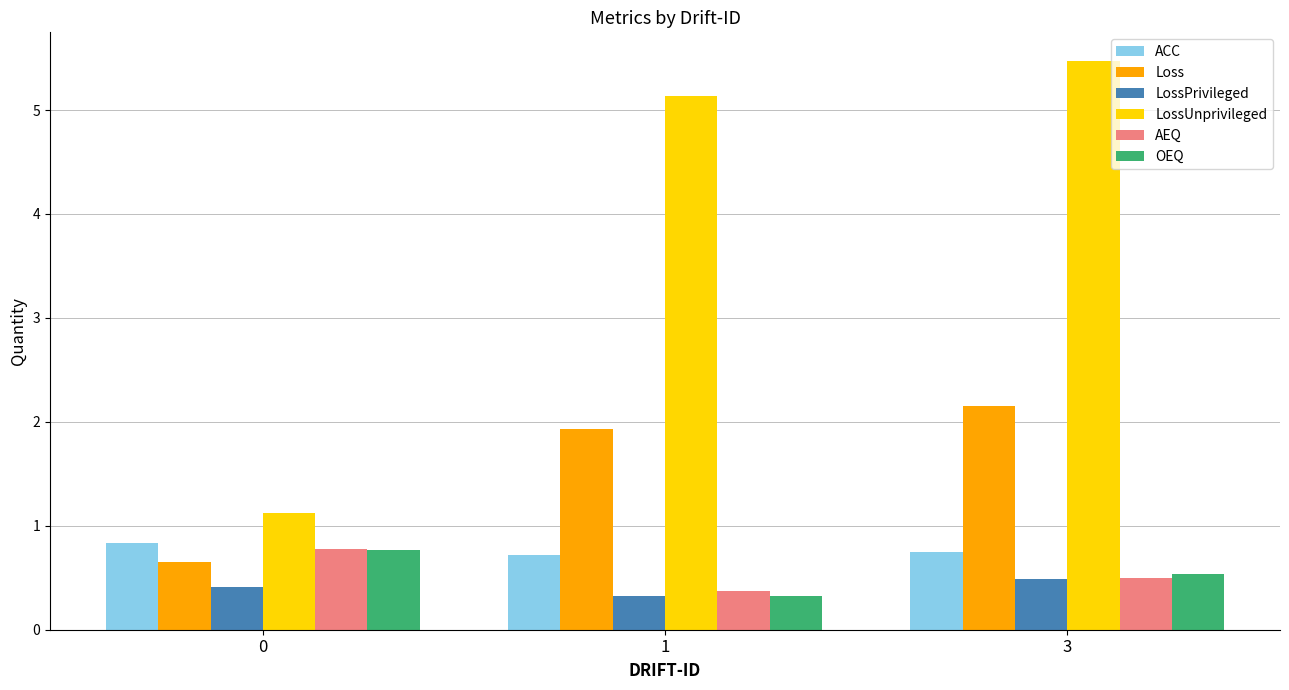

Reading right to left, extract all data points from this chart.

ACC: 0.8	0.7	0.8
Loss: 2.2	1.9	0.7
LossPrivileged: 0.5	0.3	0.4
LossUnprivileged: 5.5	5.1	1.1
AEQ: 0.5	0.4	0.8
OEQ: 0.5	0.3	0.8